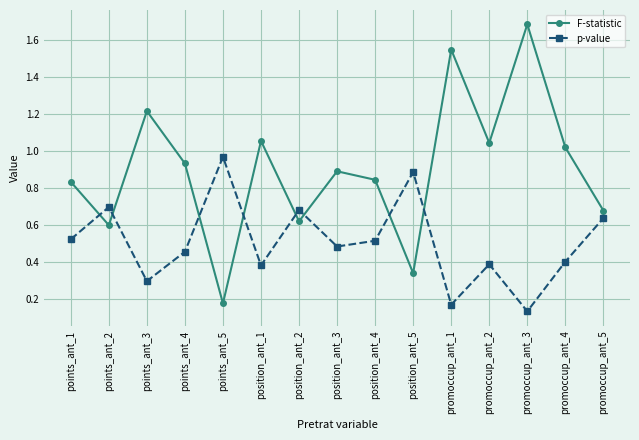

Is this an area chart (filled region under the line)?

No